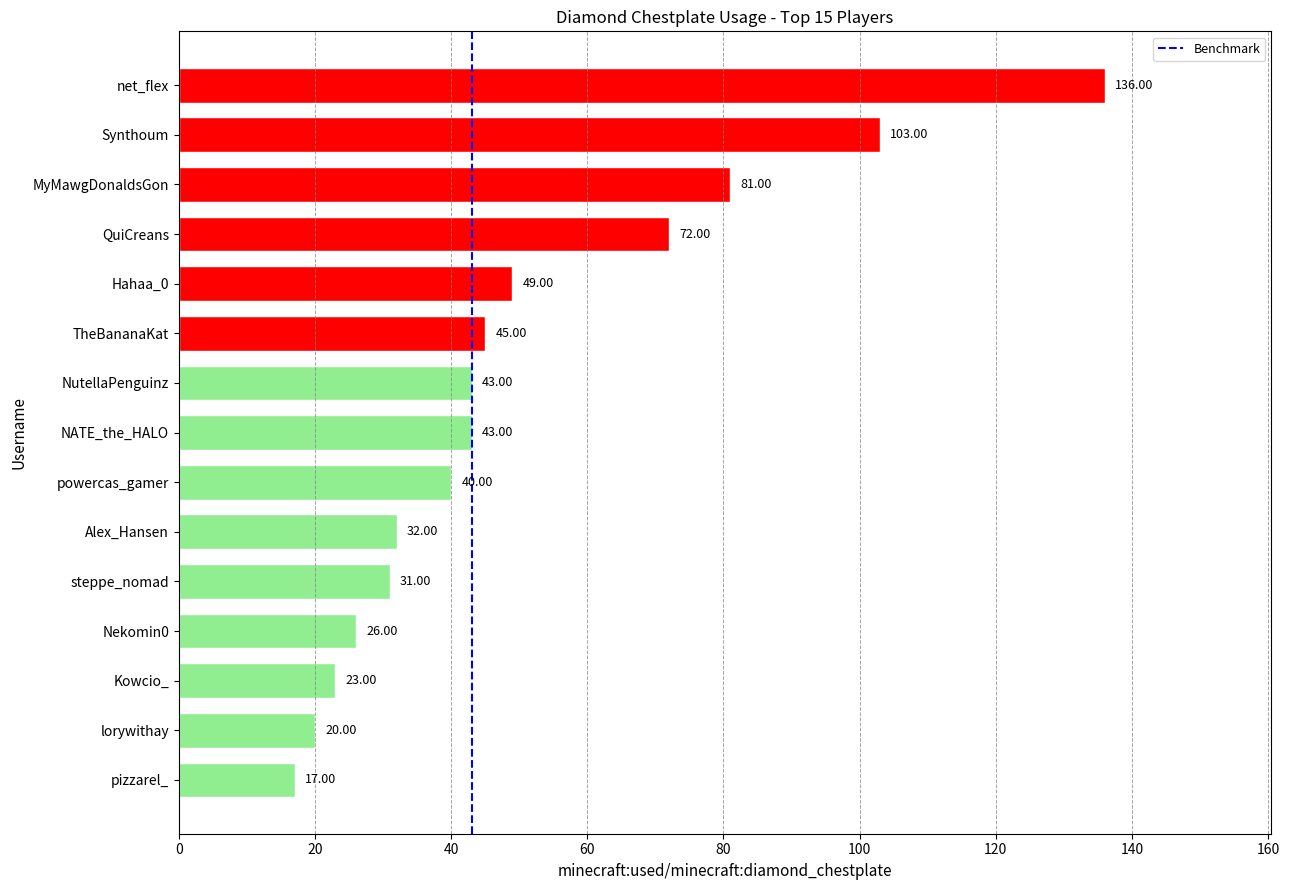

At which label is the value closest to 76?

QuiCreans